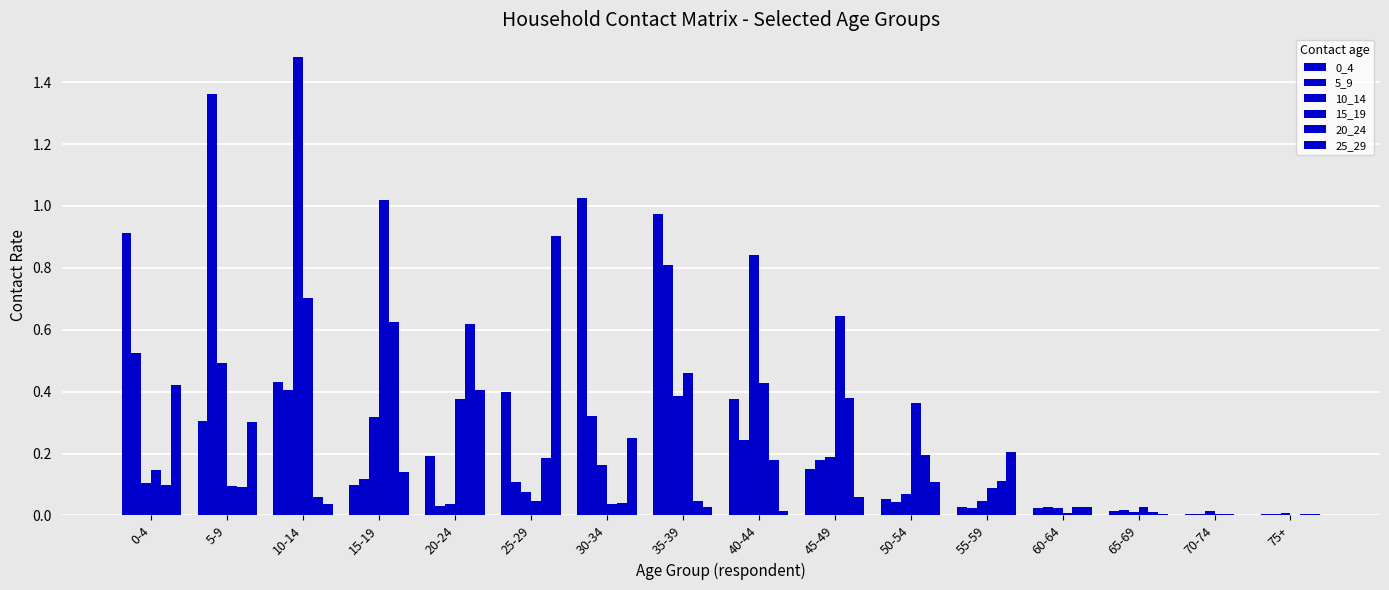

Between 40-44 and 45-49, which is larger?

40-44